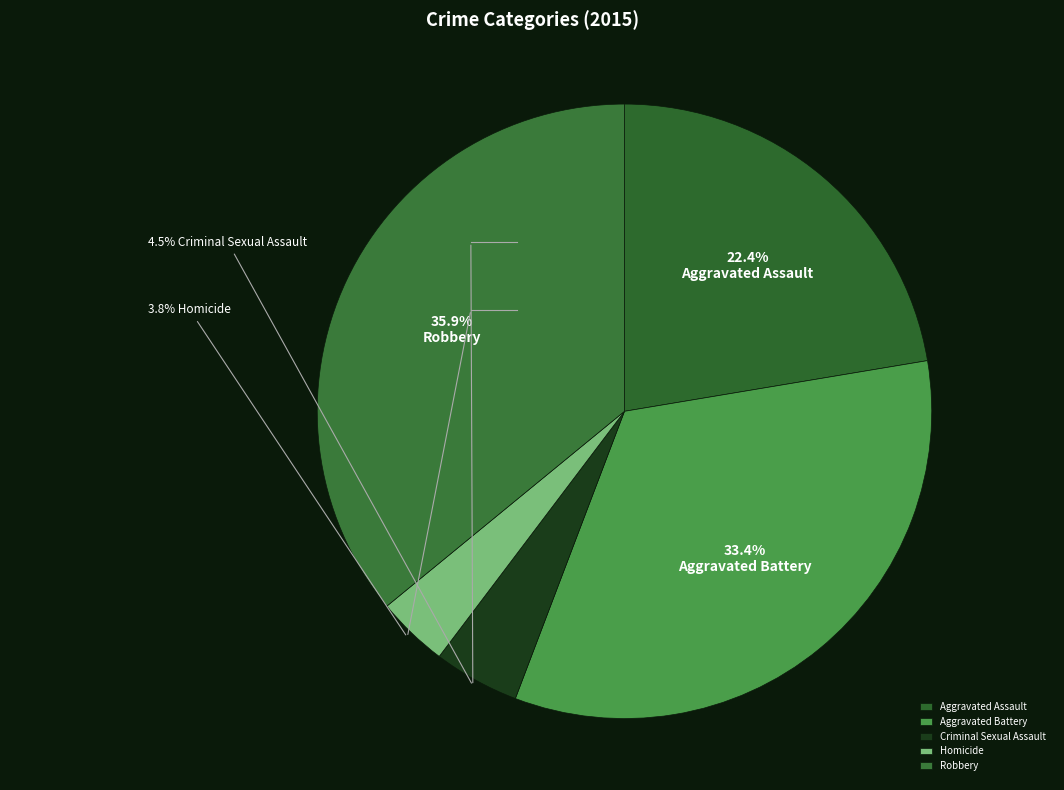

What percentage is the Aggravated Battery slice, to the nearest percent?

33%